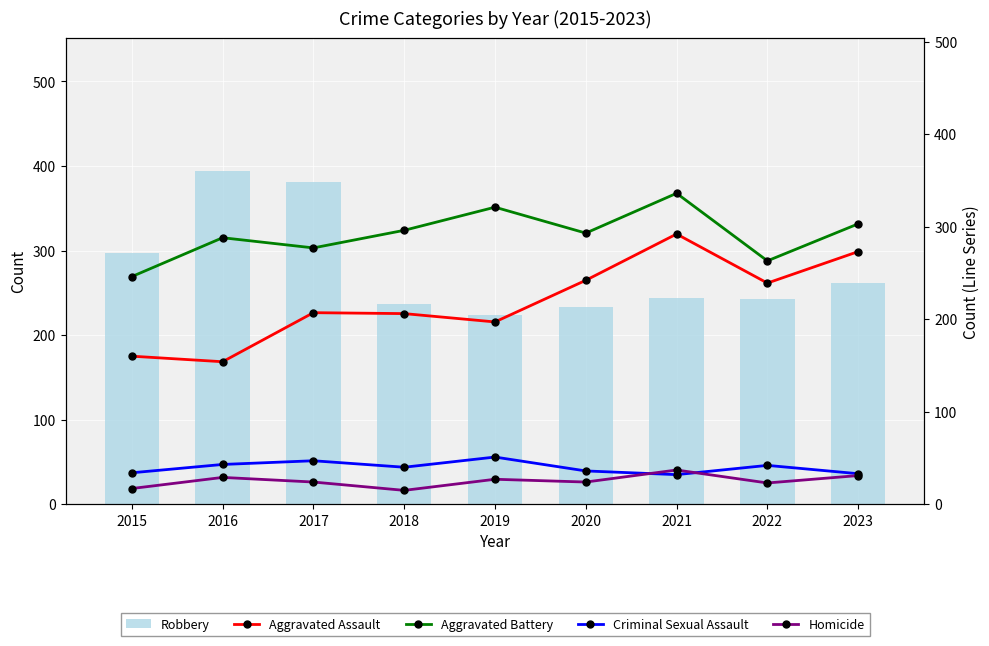

List the series in order of their peak value, highest first.

Robbery, Aggravated Battery, Aggravated Assault, Criminal Sexual Assault, Homicide